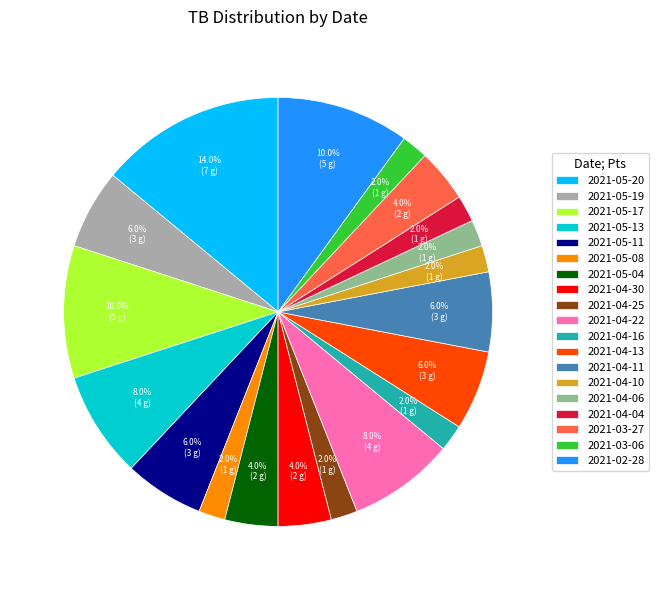

To the nearest percent, what is the combined percentage of 2021-04-13 and 2021-05-20?

20%